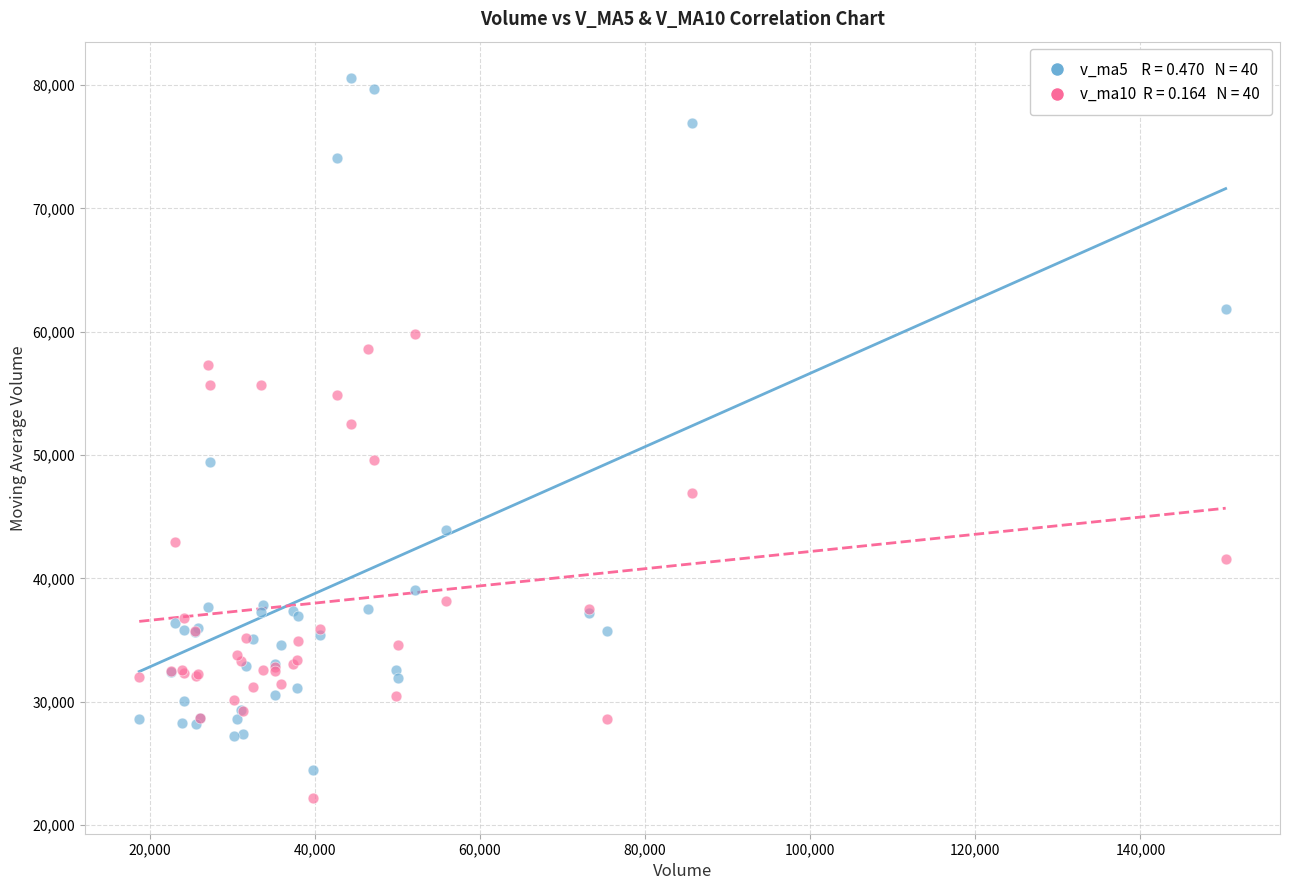

Across all series, what Y value is closest to 51409?

52514.6